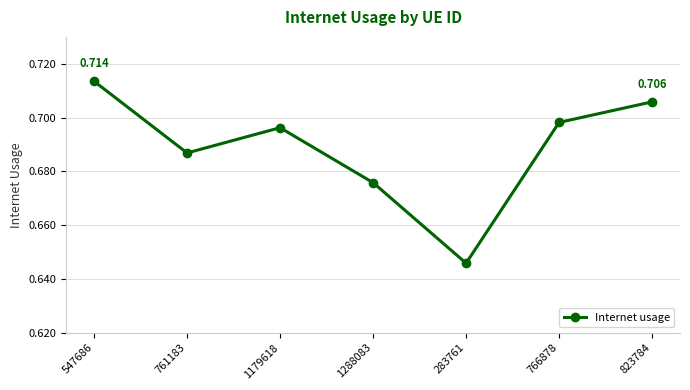

True or false: there are more than 1 points higher than both neighbors.

False